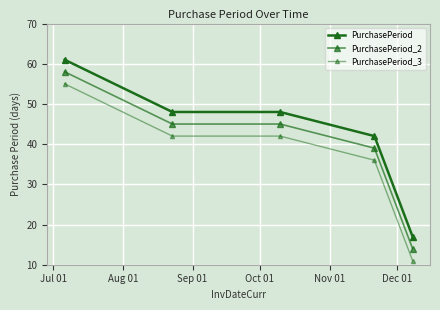

How many series are shown in this chart?

3